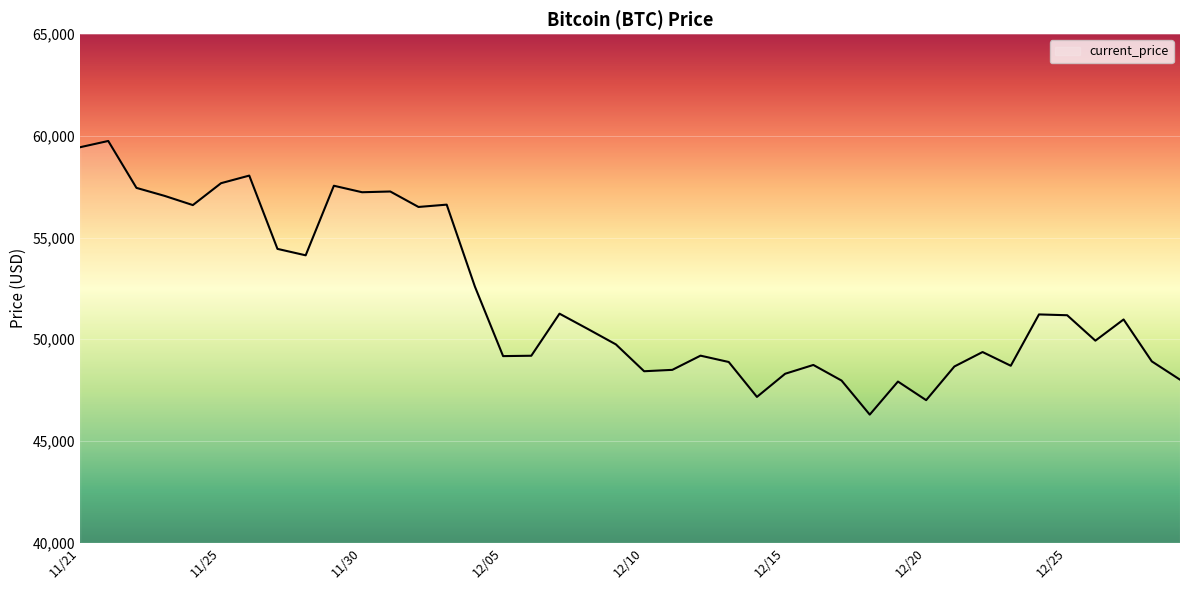

How many categories are shown in the chart?

40